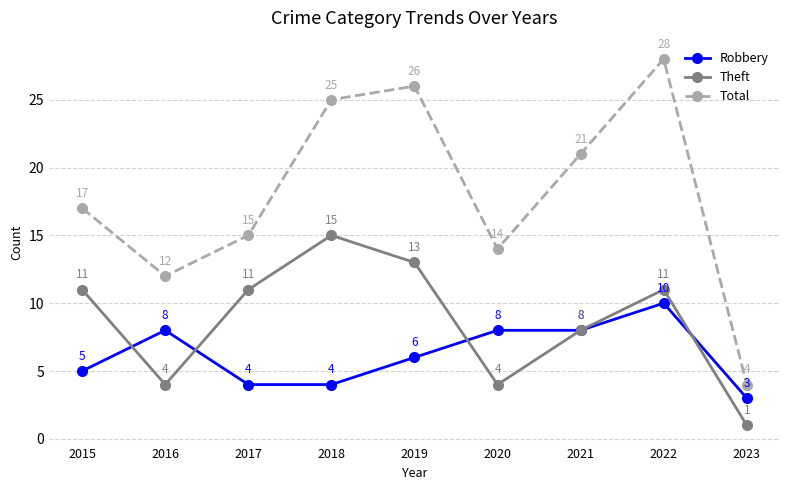

Where is the first local minimum for Total?

2016